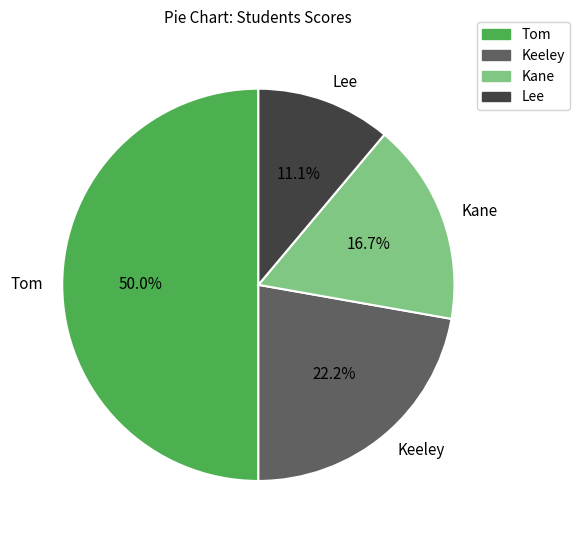

Count the number of slices in the pie.

4